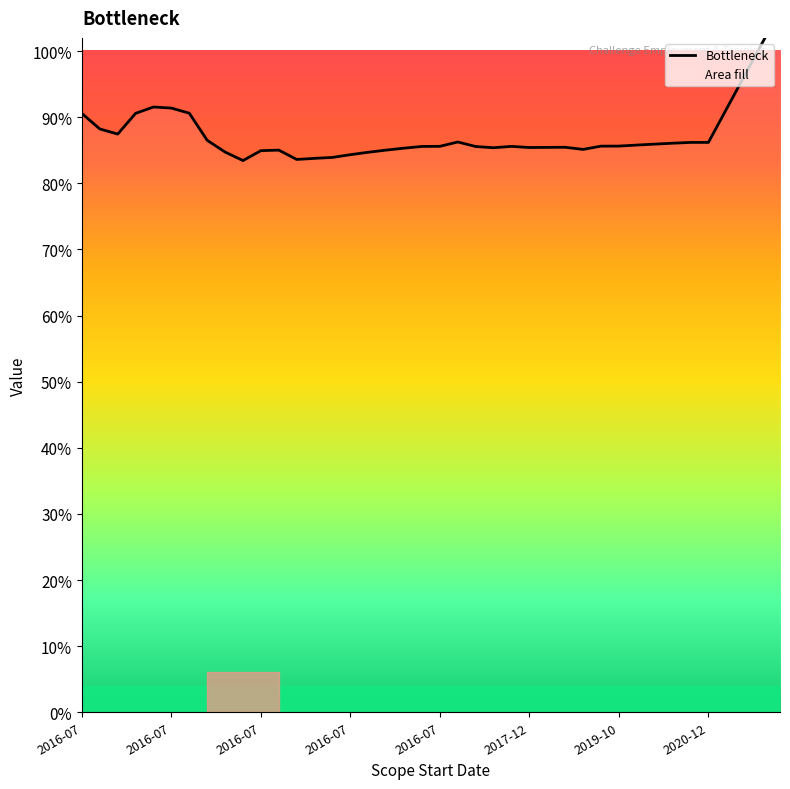

What is the difference between the maximum and minimum values?

0.2